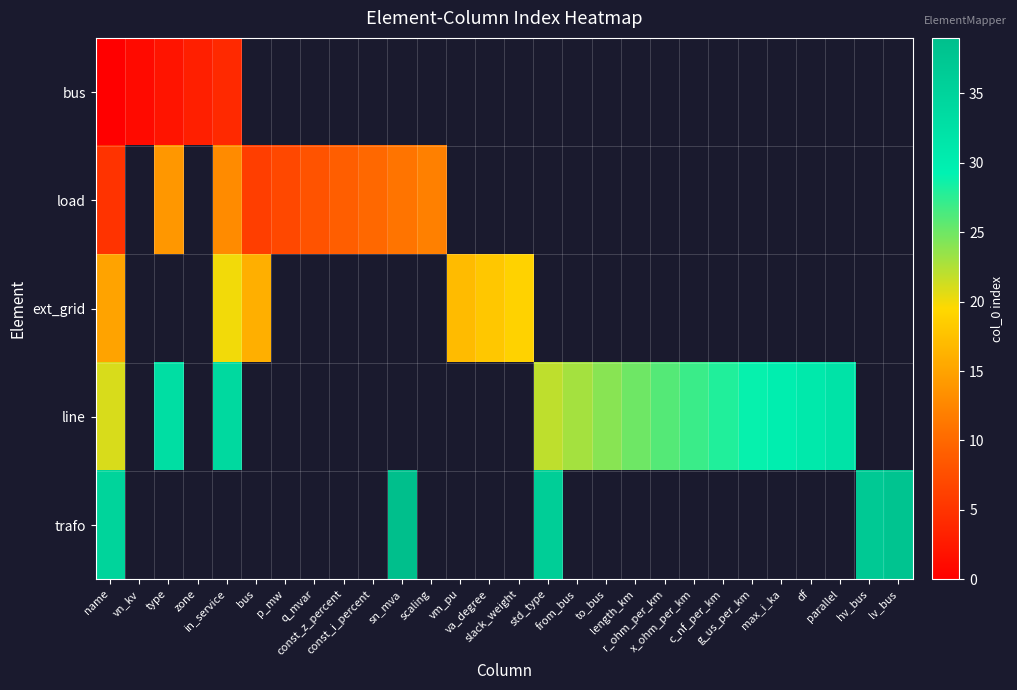

Rank the series by their maximum value, from lowest to highest.

bus, load, ext_grid, line, trafo